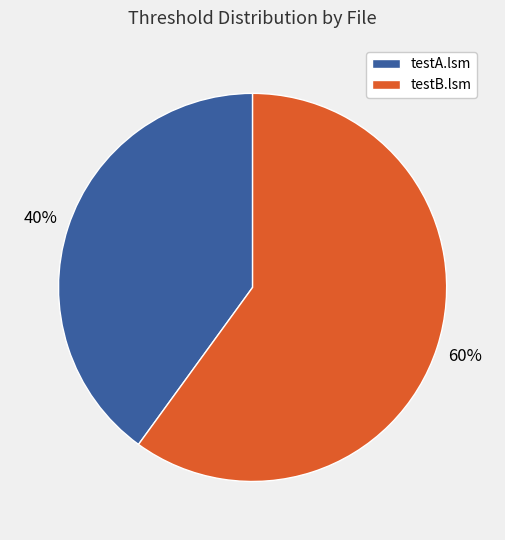

To the nearest percent, what is the difference between the testB.lsm and testA.lsm slice percentages?

20%